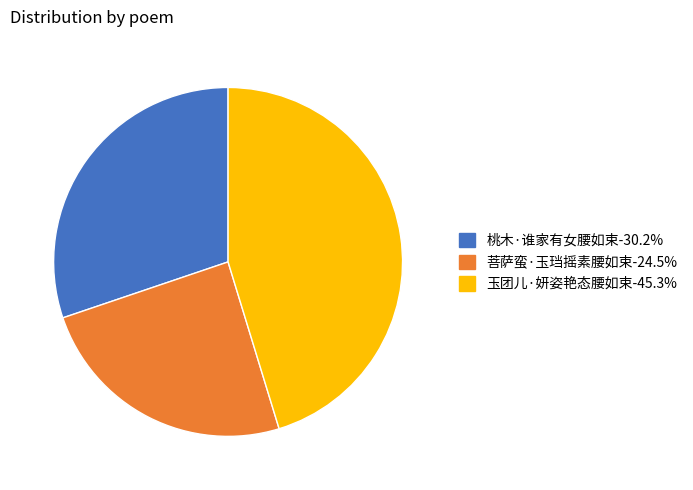

Between 桃木·谁家有女腰如束 and 菩萨蛮·玉珰摇素腰如束, which is larger?

桃木·谁家有女腰如束